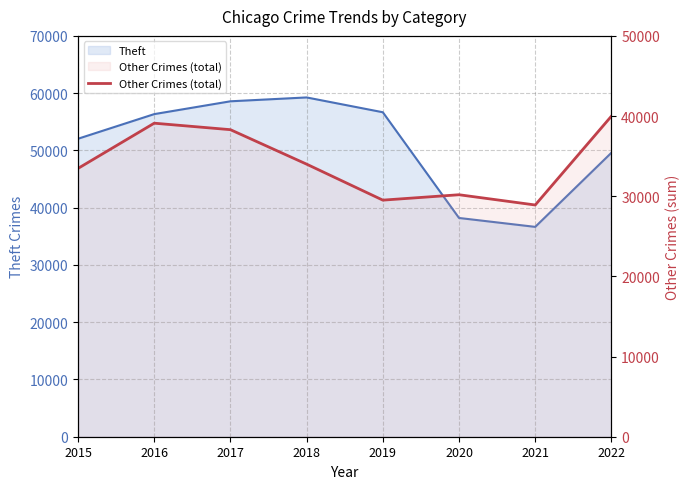

Is it true that the value at 2022 is 15789?

False